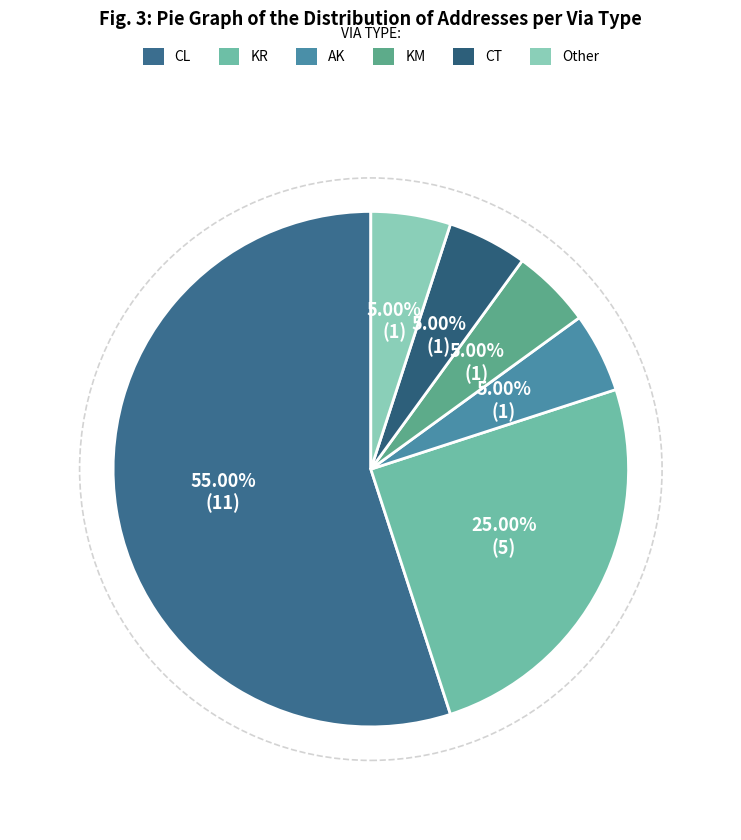

Does any single category account for the majority?

Yes